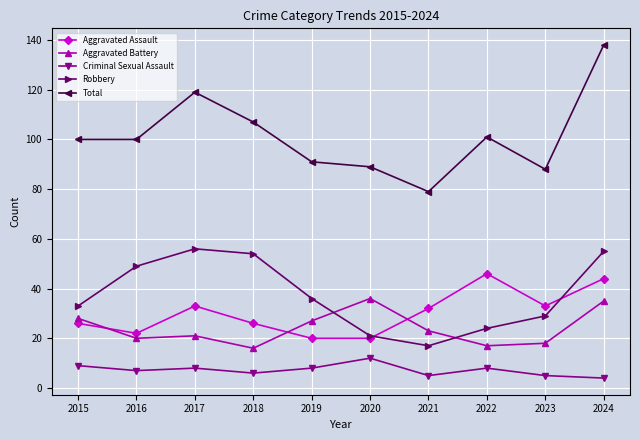

Count the number of data series in this chart.

5